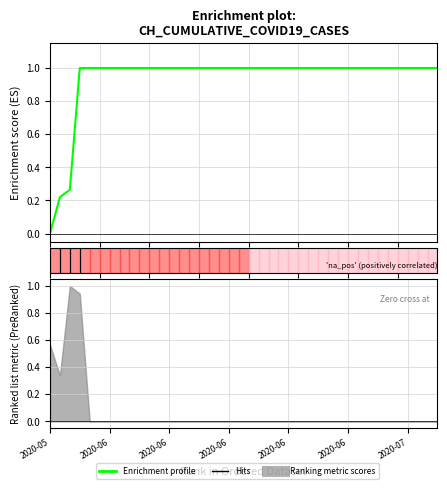

The chart shows a value of 0.4 at 11. True or false?

False